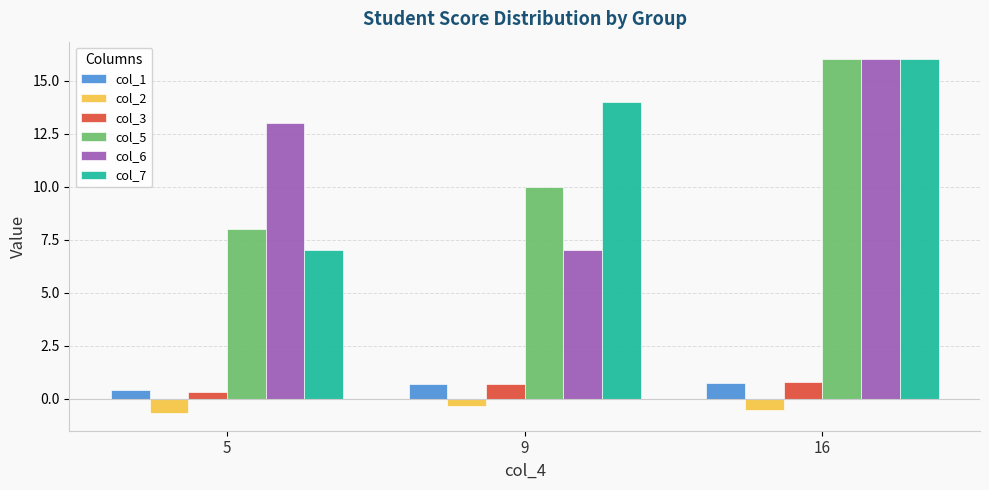

True or false: col_3 has a value of 0.3 at 5.

True